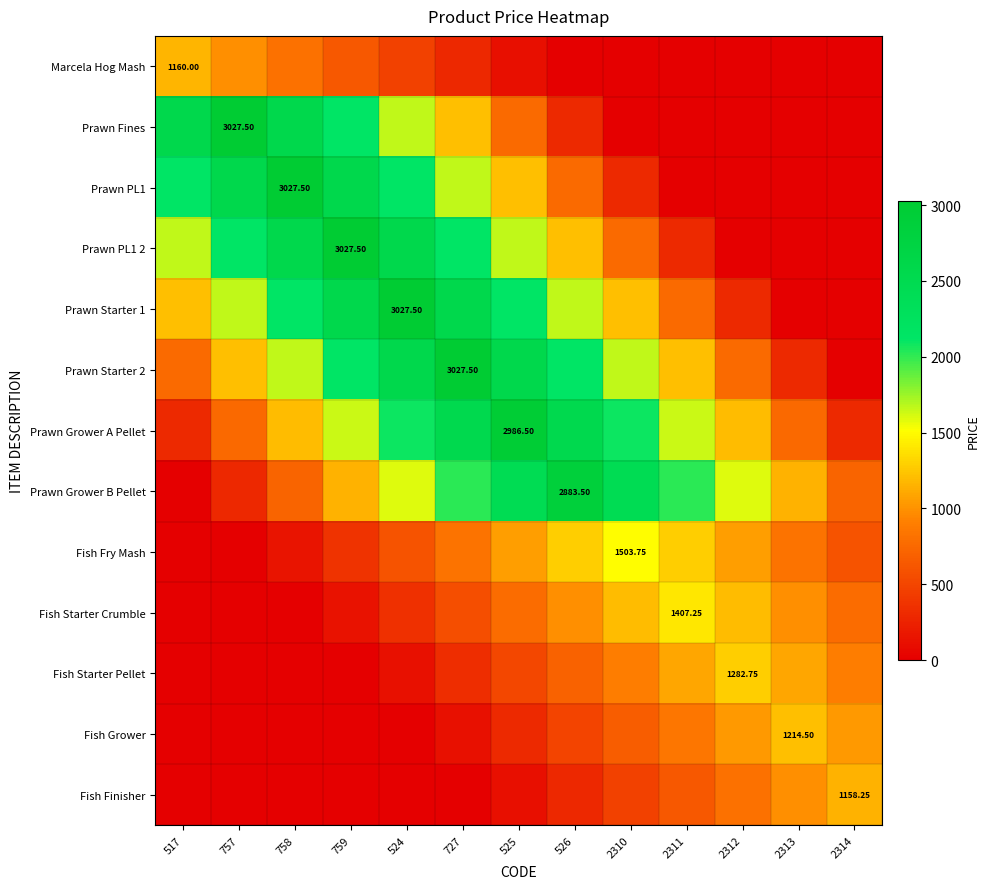

What is the total value across all series at 524?

17180.7